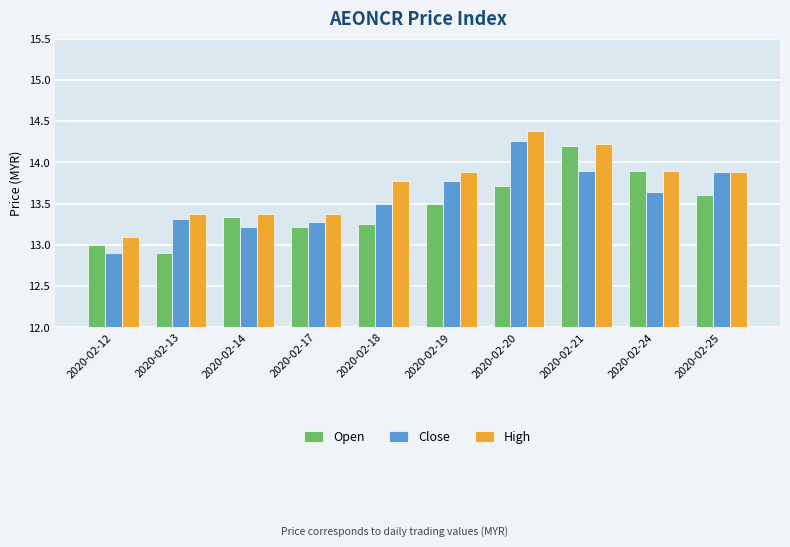

What is the sum of the Open values at 2020-02-13 and 2020-02-25?

26.5